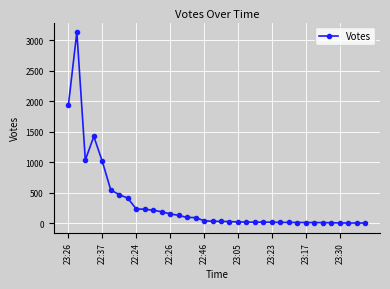

What is the difference between the maximum and minimum values?

3133